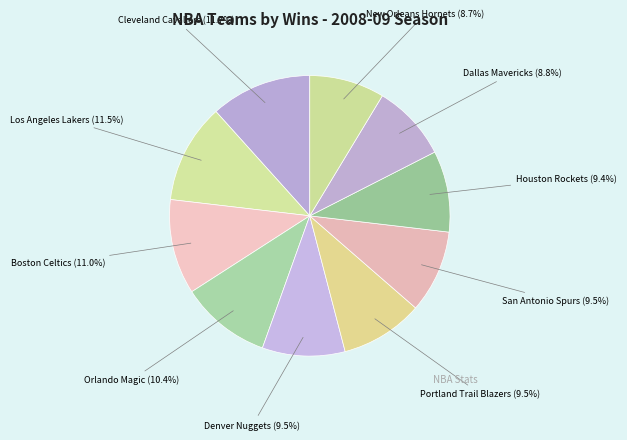

Does Portland Trail Blazers represent more than half of the total?

No